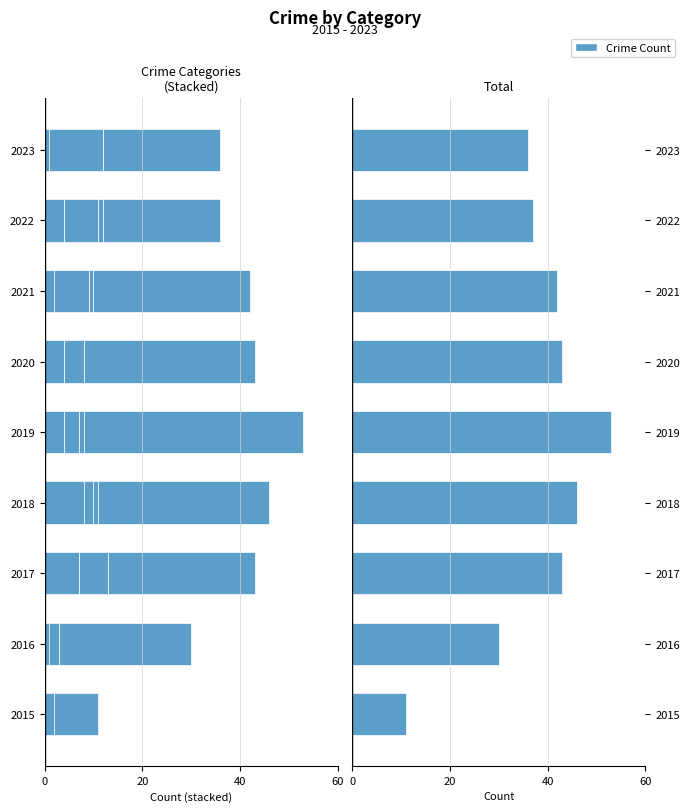

The value of Total at 2021 is 42. True or false?

True